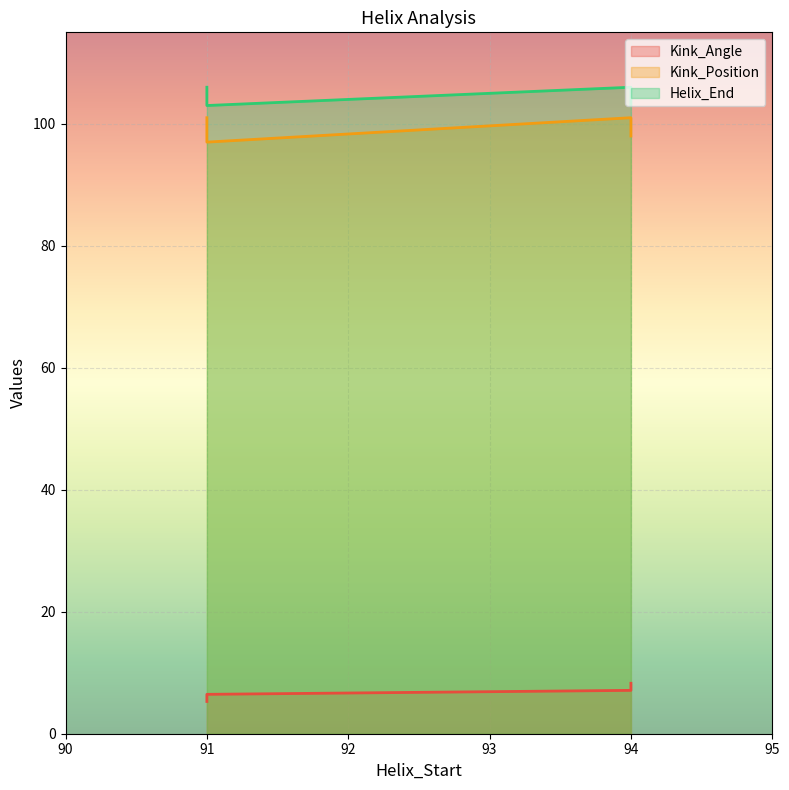

Rank the series at 91 from lowest to highest value.

Kink_Angle, Kink_Position, Helix_End